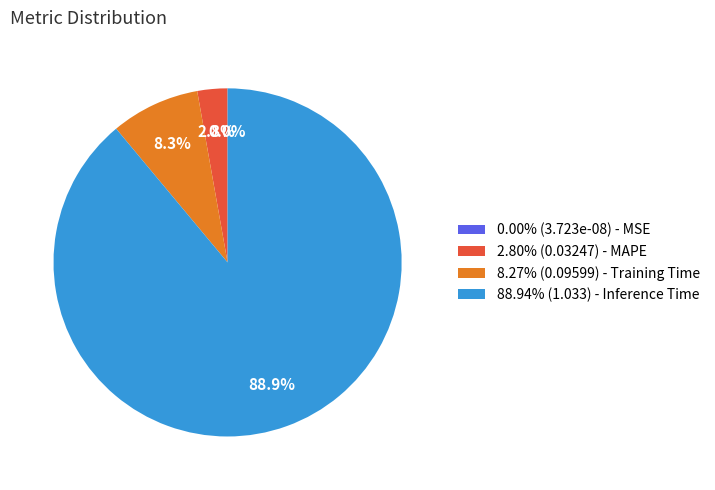

Combined, what portion of the pie is 8.27% (0.09599) - Training Time and 88.94% (1.033) - Inference Time?

97.2%